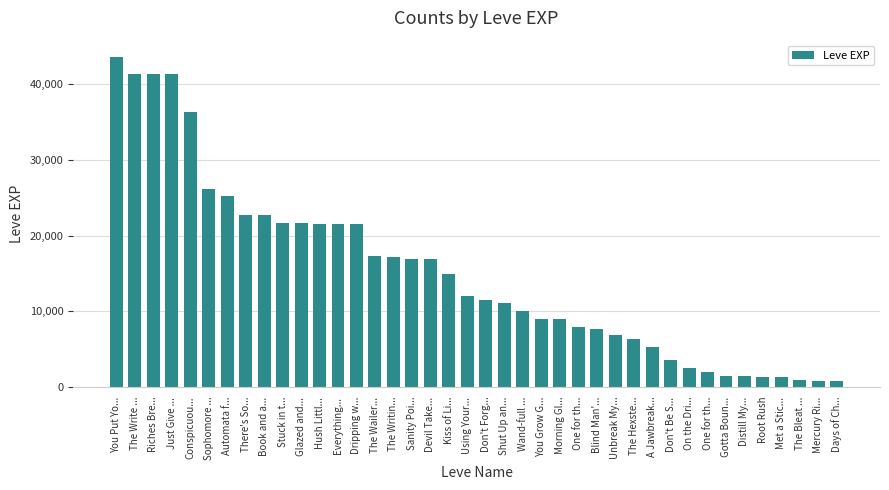

What is the approximate value at The Hexste..., to the nearest 10?

6280